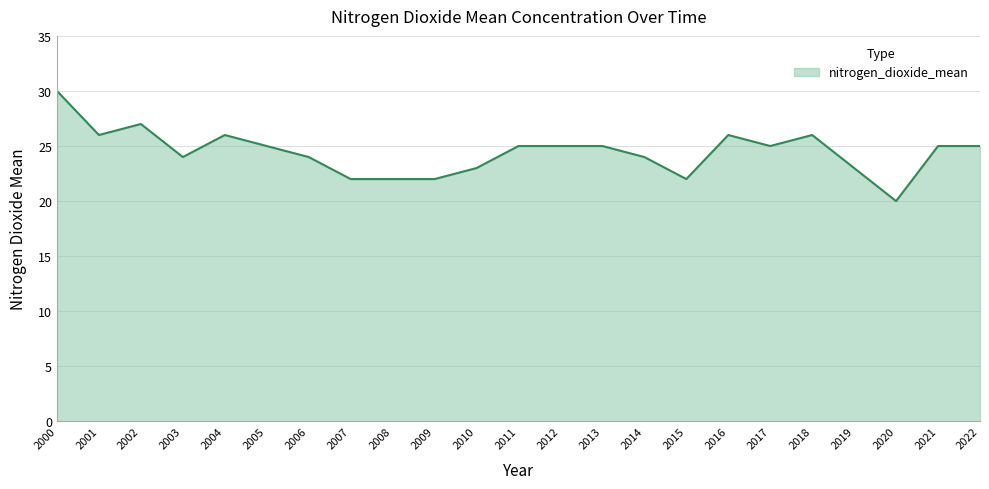

At which label does the data first exceed 25?

2000